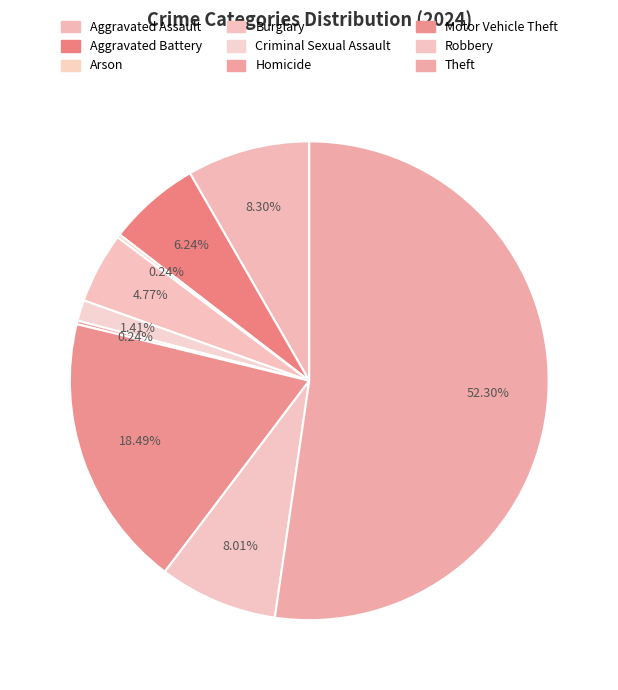

What is the change in value from Homicide to Robbery?

+132